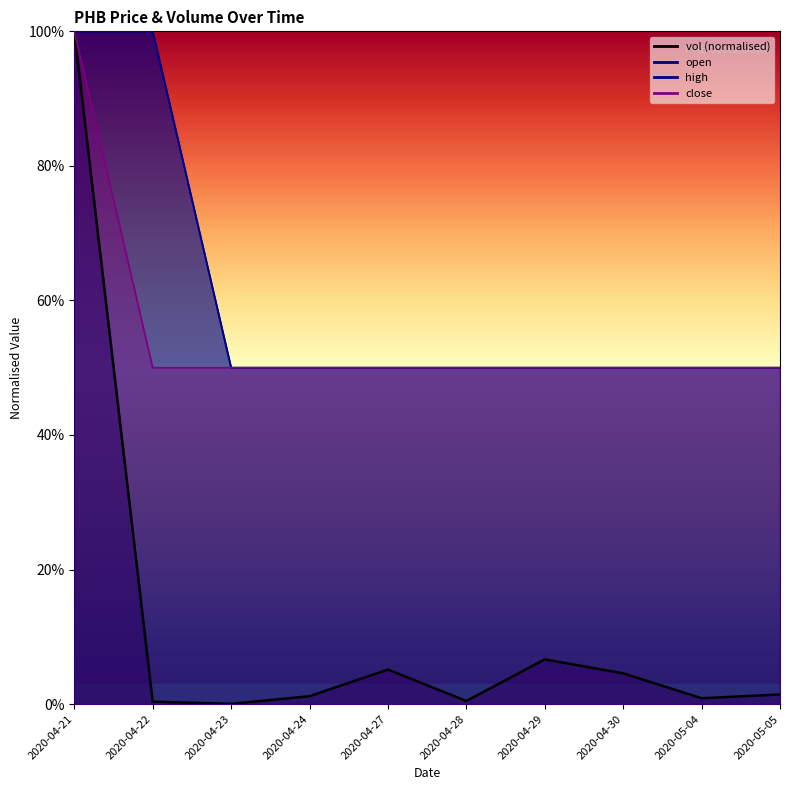

Which series has the largest total across all categories?

open